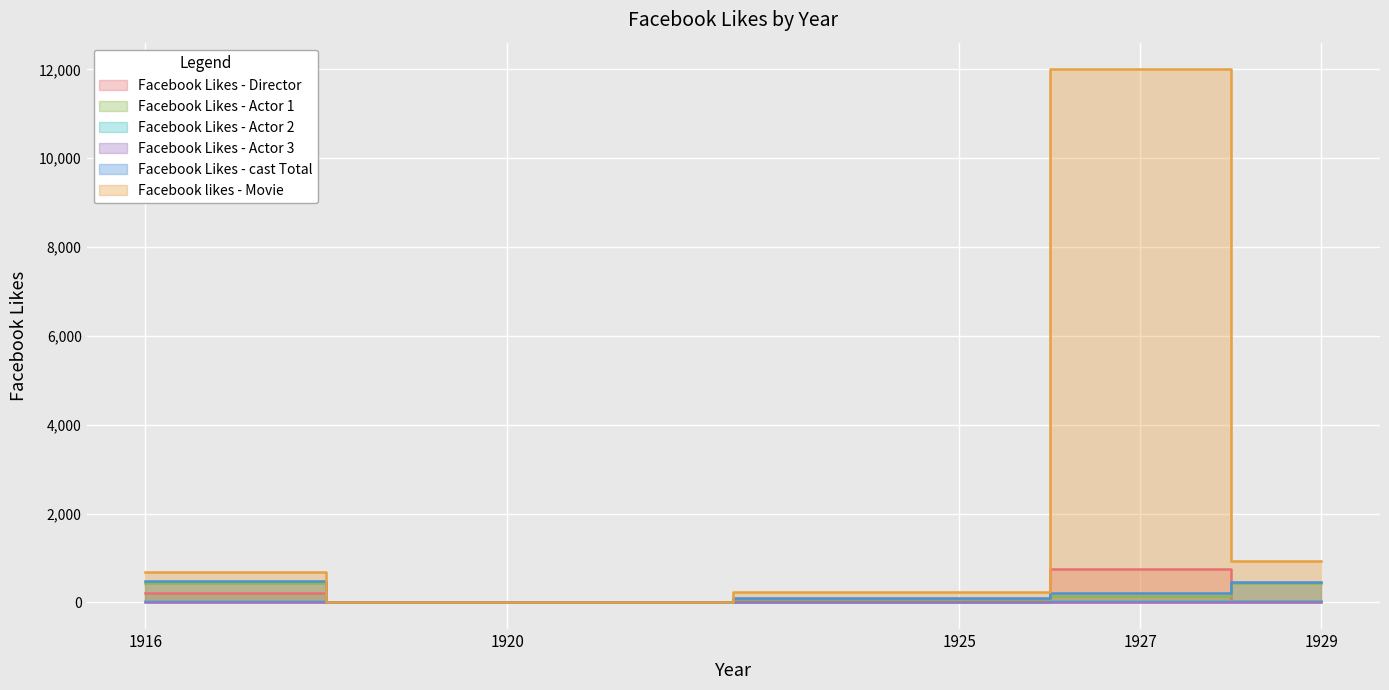

What is the greatest value displayed?

12000